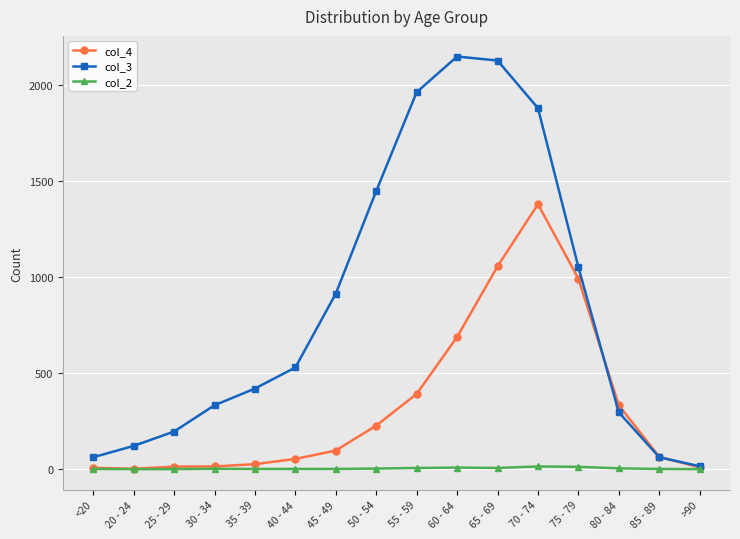

List the series in order of their peak value, lowest first.

col_2, col_4, col_3